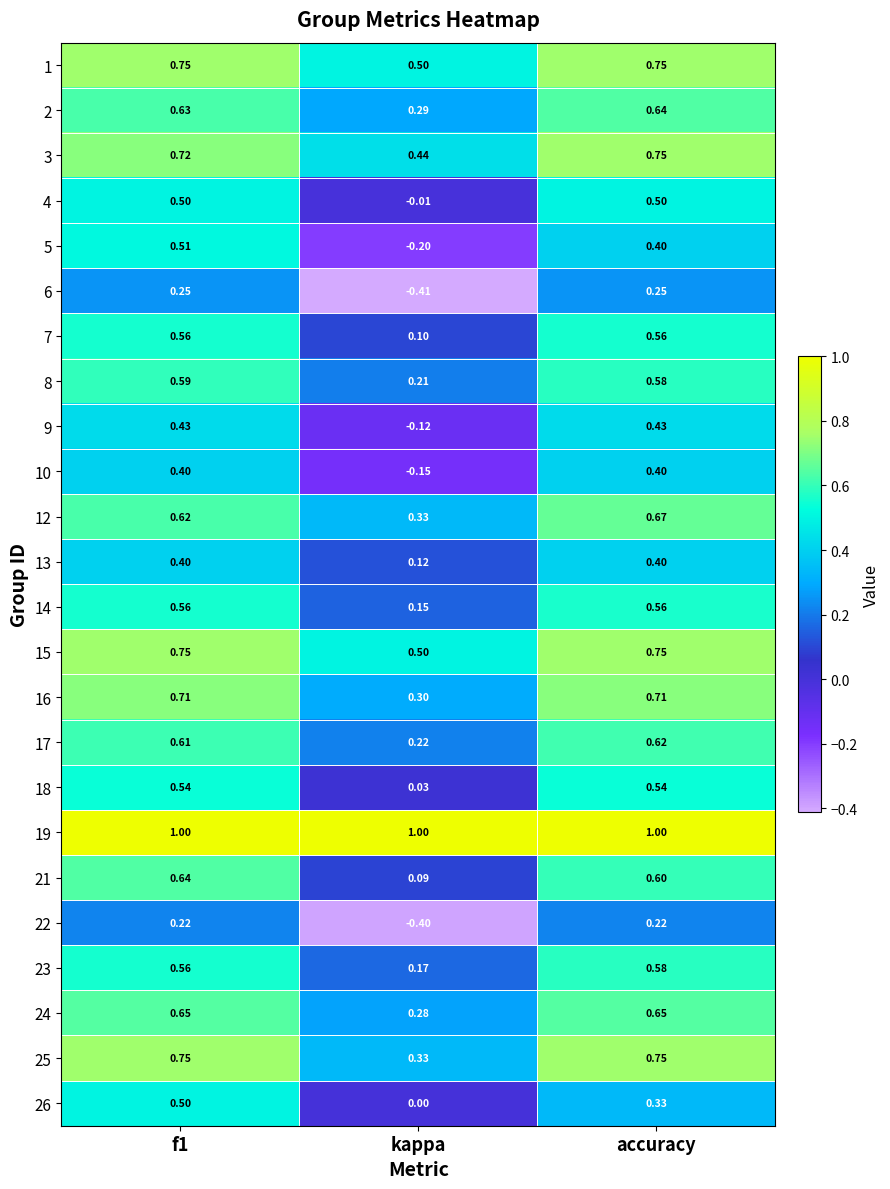

Where is 15 nearest to the value 0?

kappa